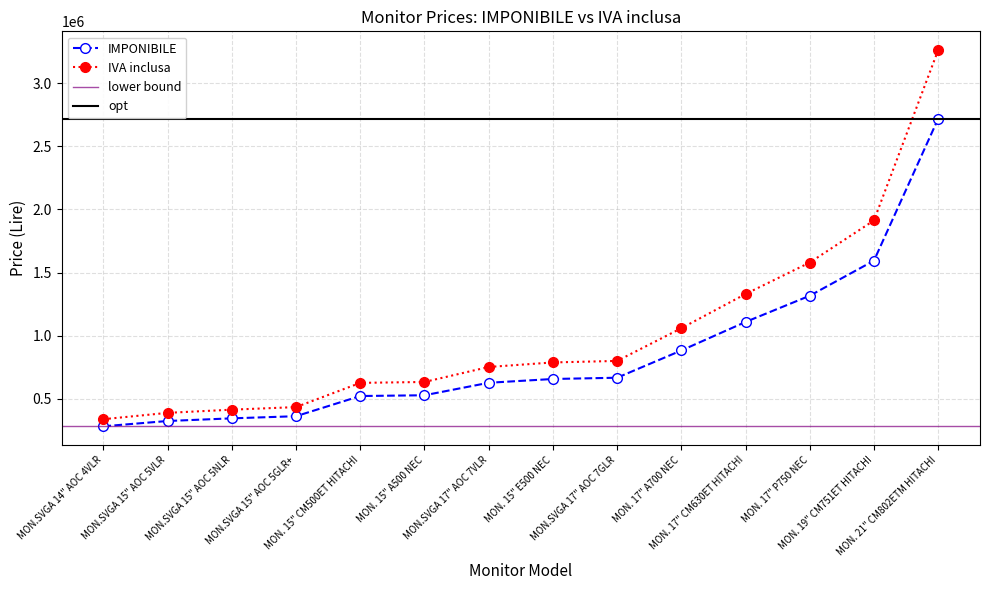

What is the sum of the IMPONIBILE values at MON. 17" A700 NEC and MON.SVGA 15" AOC 5NLR?

1226000